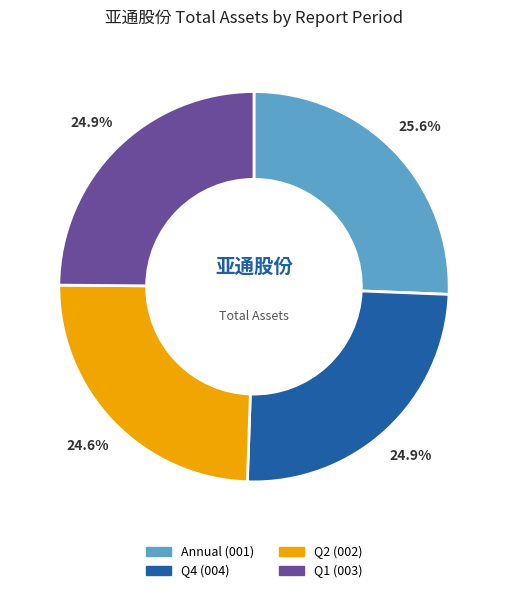

Which has a higher value, Q1 (003) or Annual (001)?

Annual (001)